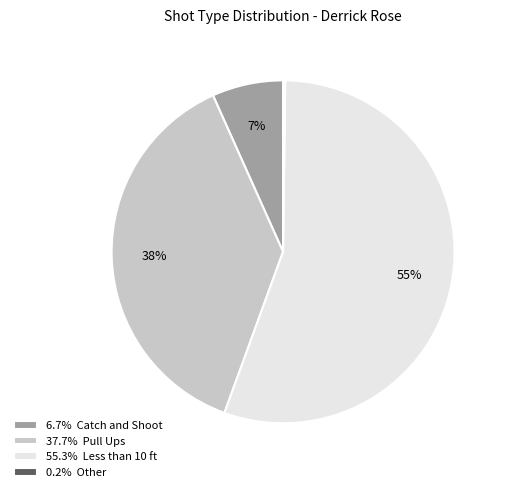

Is there any slice that represents more than half of the pie?

Yes